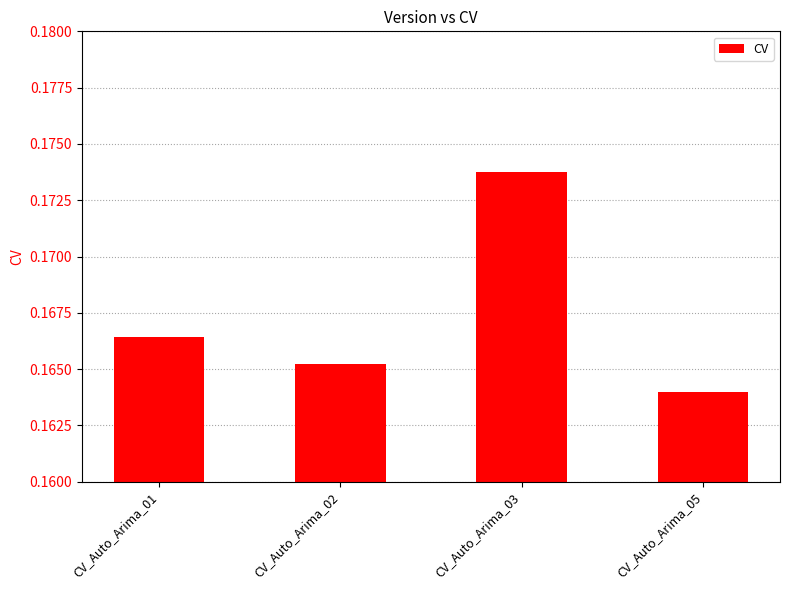

Does the chart contain any negative values?

No